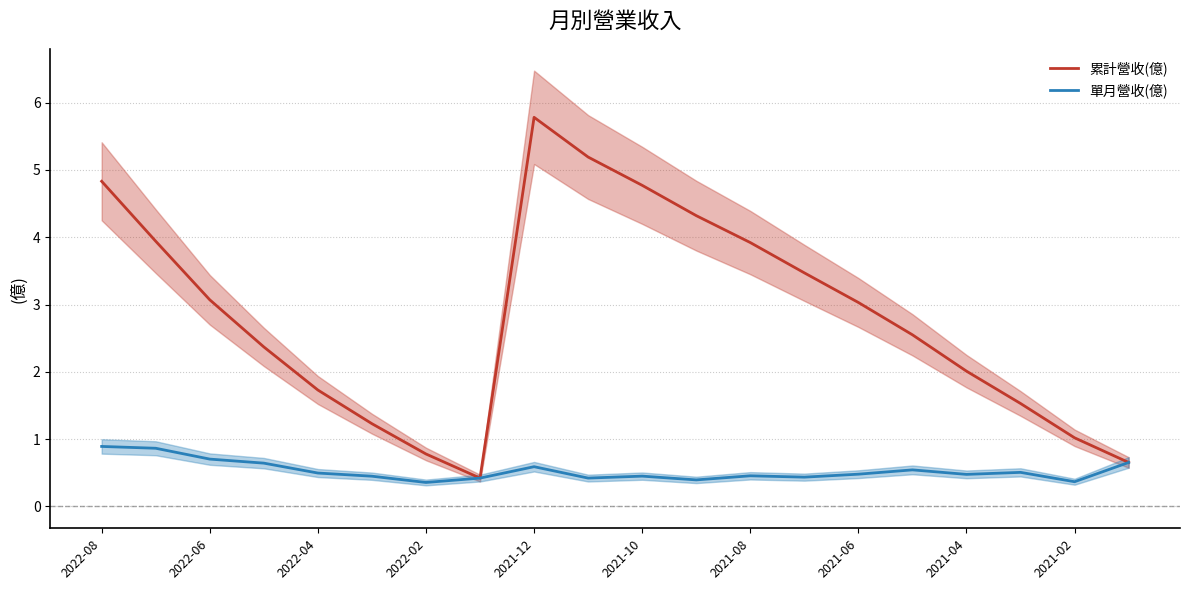

List the series in order of their overall mean, highest first.

累計營收(億), 單月營收(億)